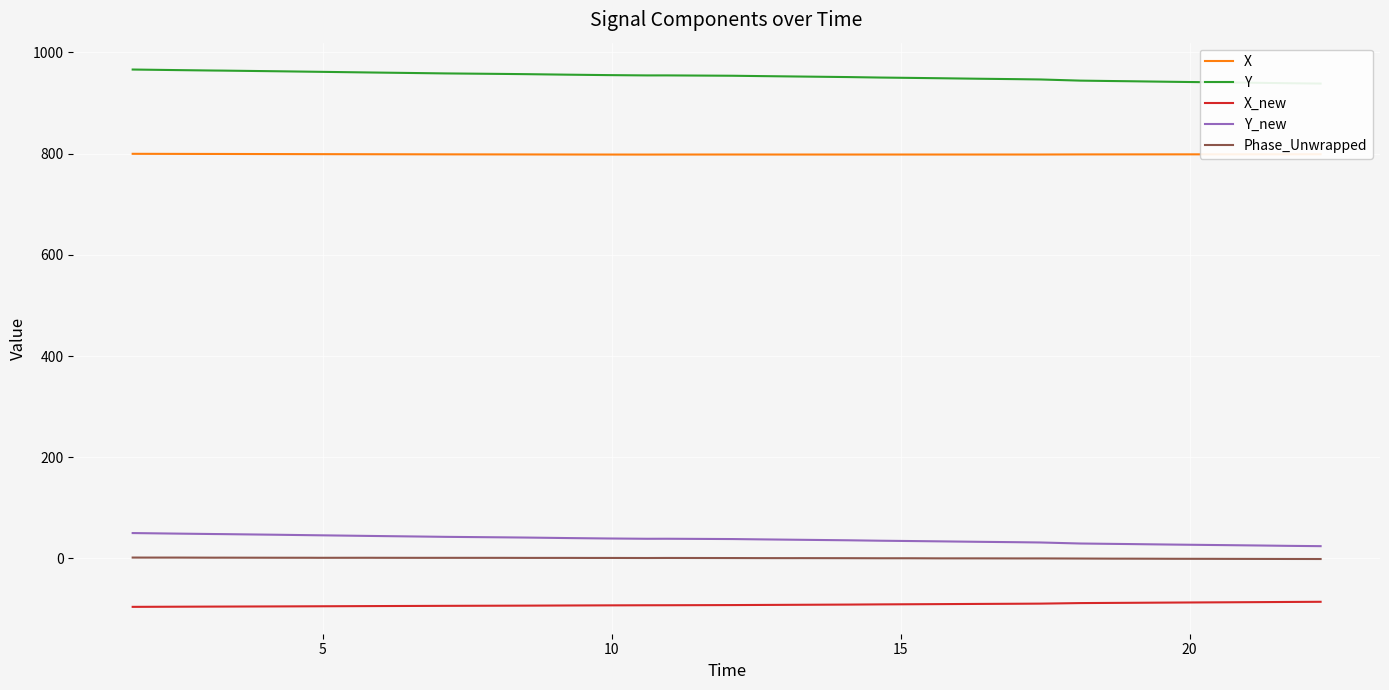

Is this an area chart (filled region under the line)?

No